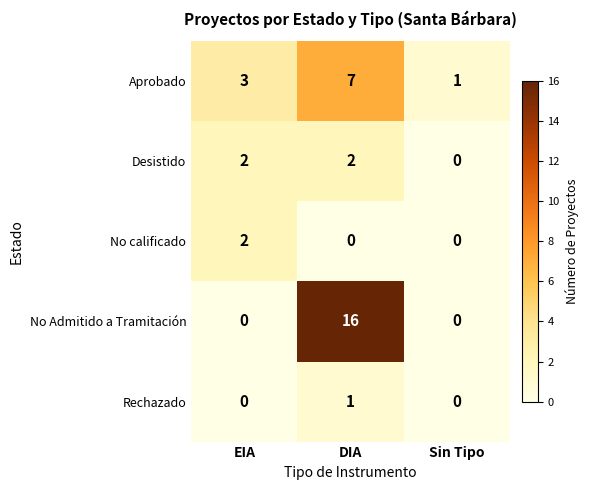

Reading right to left, list all the values displayed in this chart.

Aprobado: Sin Tipo=1	DIA=7	EIA=3
Desistido: Sin Tipo=0	DIA=2	EIA=2
No calificado: Sin Tipo=0	DIA=0	EIA=2
No Admitido a Tramitación: Sin Tipo=0	DIA=16	EIA=0
Rechazado: Sin Tipo=0	DIA=1	EIA=0